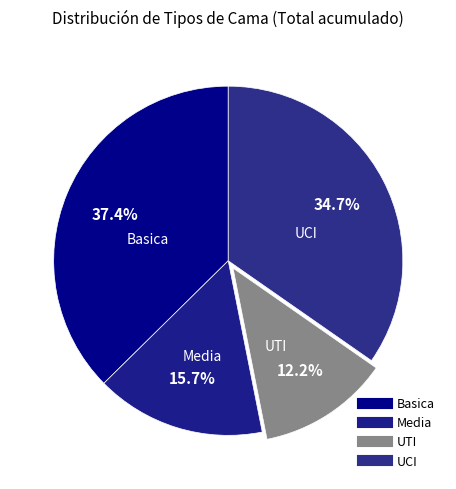

What is the largest slice in the pie chart?

Basica